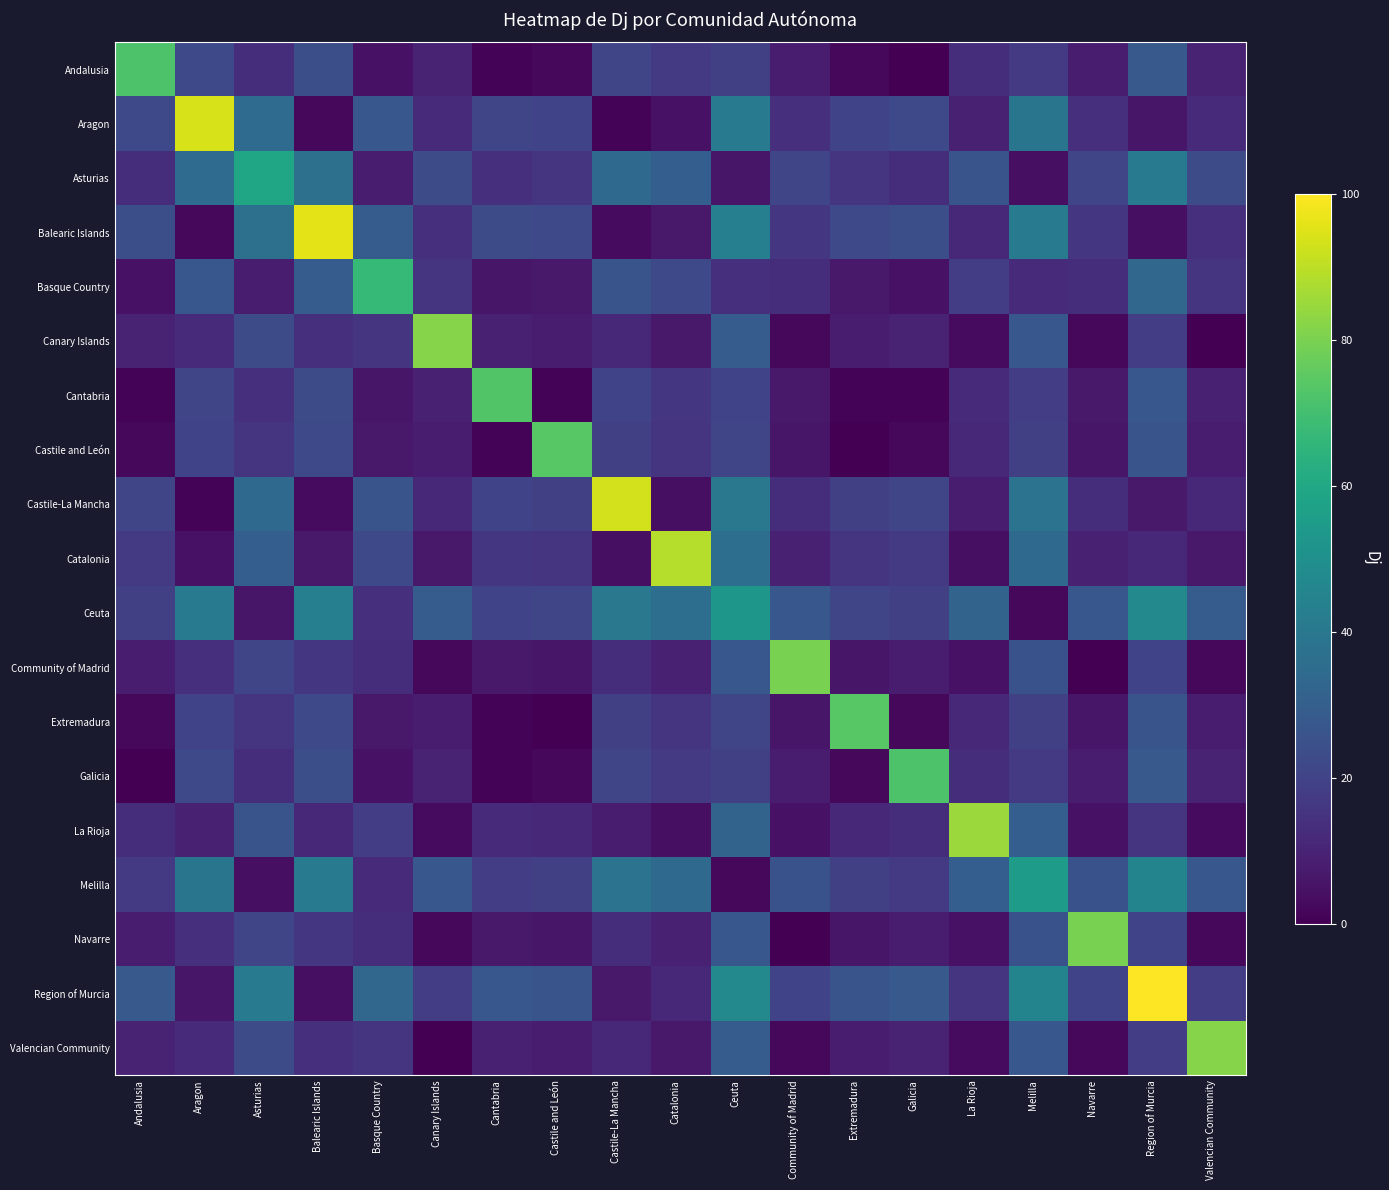

Reading left to right, extract all data points from this chart.

Andalusia: Andalusia=72	Aragon=22	Asturias=13	Balearic Islands=24	Basque Country=5	Canary Islands=10	Cantabria=1	Castile and León=2	Castile-La Mancha=21	Catalonia=17	Ceuta=19	Community of Madrid=8	Extremadura=2	Galicia=0	La Rioja=13	Melilla=17	Navarre=8	Region of Murcia=28	Valencian Community=10
Aragon: Andalusia=22	Aragon=94	Asturias=35	Balearic Islands=2	Basque Country=27	Canary Islands=12	Cantabria=21	Castile and León=20	Castile-La Mancha=1	Catalonia=5	Ceuta=41	Community of Madrid=14	Extremadura=20	Galicia=22	La Rioja=9	Melilla=39	Navarre=14	Region of Murcia=6	Valencian Community=12
Asturias: Andalusia=13	Aragon=35	Asturias=59	Balearic Islands=37	Basque Country=8	Canary Islands=23	Cantabria=14	Castile and León=15	Castile-La Mancha=34	Catalonia=30	Ceuta=6	Community of Madrid=21	Extremadura=15	Galicia=13	La Rioja=26	Melilla=4	Navarre=21	Region of Murcia=41	Valencian Community=23
Balearic Islands: Andalusia=24	Aragon=2	Asturias=37	Balearic Islands=96	Basque Country=29	Canary Islands=14	Cantabria=23	Castile and León=22	Castile-La Mancha=3	Catalonia=7	Ceuta=43	Community of Madrid=16	Extremadura=22	Galicia=24	La Rioja=11	Melilla=41	Navarre=16	Region of Murcia=4	Valencian Community=14
Basque Country: Andalusia=5	Aragon=27	Asturias=8	Balearic Islands=29	Basque Country=67	Canary Islands=15	Cantabria=6	Castile and León=7	Castile-La Mancha=26	Catalonia=22	Ceuta=14	Community of Madrid=13	Extremadura=7	Galicia=5	La Rioja=18	Melilla=12	Navarre=13	Region of Murcia=33	Valencian Community=15
Canary Islands: Andalusia=10	Aragon=12	Asturias=23	Balearic Islands=14	Basque Country=15	Canary Islands=82	Cantabria=9	Castile and León=8	Castile-La Mancha=11	Catalonia=7	Ceuta=29	Community of Madrid=2	Extremadura=8	Galicia=10	La Rioja=3	Melilla=27	Navarre=2	Region of Murcia=18	Valencian Community=0
Cantabria: Andalusia=1	Aragon=21	Asturias=14	Balearic Islands=23	Basque Country=6	Canary Islands=9	Cantabria=73	Castile and León=1	Castile-La Mancha=20	Catalonia=16	Ceuta=20	Community of Madrid=7	Extremadura=1	Galicia=1	La Rioja=12	Melilla=18	Navarre=7	Region of Murcia=27	Valencian Community=9
Castile and León: Andalusia=2	Aragon=20	Asturias=15	Balearic Islands=22	Basque Country=7	Canary Islands=8	Cantabria=1	Castile and León=74	Castile-La Mancha=19	Catalonia=15	Ceuta=21	Community of Madrid=6	Extremadura=0	Galicia=2	La Rioja=11	Melilla=19	Navarre=6	Region of Murcia=26	Valencian Community=8
Castile-La Mancha: Andalusia=21	Aragon=1	Asturias=34	Balearic Islands=3	Basque Country=26	Canary Islands=11	Cantabria=20	Castile and León=19	Castile-La Mancha=93	Catalonia=4	Ceuta=40	Community of Madrid=13	Extremadura=19	Galicia=21	La Rioja=8	Melilla=38	Navarre=13	Region of Murcia=7	Valencian Community=11
Catalonia: Andalusia=17	Aragon=5	Asturias=30	Balearic Islands=7	Basque Country=22	Canary Islands=7	Cantabria=16	Castile and León=15	Castile-La Mancha=4	Catalonia=89	Ceuta=36	Community of Madrid=9	Extremadura=15	Galicia=17	La Rioja=4	Melilla=34	Navarre=9	Region of Murcia=11	Valencian Community=7
Ceuta: Andalusia=19	Aragon=41	Asturias=6	Balearic Islands=43	Basque Country=14	Canary Islands=29	Cantabria=20	Castile and León=21	Castile-La Mancha=40	Catalonia=36	Ceuta=53	Community of Madrid=27	Extremadura=21	Galicia=19	La Rioja=32	Melilla=2	Navarre=27	Region of Murcia=47	Valencian Community=29
Community of Madrid: Andalusia=8	Aragon=14	Asturias=21	Balearic Islands=16	Basque Country=13	Canary Islands=2	Cantabria=7	Castile and León=6	Castile-La Mancha=13	Catalonia=9	Ceuta=27	Community of Madrid=80	Extremadura=6	Galicia=8	La Rioja=5	Melilla=25	Navarre=0	Region of Murcia=20	Valencian Community=2
Extremadura: Andalusia=2	Aragon=20	Asturias=15	Balearic Islands=22	Basque Country=7	Canary Islands=8	Cantabria=1	Castile and León=0	Castile-La Mancha=19	Catalonia=15	Ceuta=21	Community of Madrid=6	Extremadura=74	Galicia=2	La Rioja=11	Melilla=19	Navarre=6	Region of Murcia=26	Valencian Community=8
Galicia: Andalusia=0	Aragon=22	Asturias=13	Balearic Islands=24	Basque Country=5	Canary Islands=10	Cantabria=1	Castile and León=2	Castile-La Mancha=21	Catalonia=17	Ceuta=19	Community of Madrid=8	Extremadura=2	Galicia=72	La Rioja=13	Melilla=17	Navarre=8	Region of Murcia=28	Valencian Community=10
La Rioja: Andalusia=13	Aragon=9	Asturias=26	Balearic Islands=11	Basque Country=18	Canary Islands=3	Cantabria=12	Castile and León=11	Castile-La Mancha=8	Catalonia=4	Ceuta=32	Community of Madrid=5	Extremadura=11	Galicia=13	La Rioja=85	Melilla=30	Navarre=5	Region of Murcia=15	Valencian Community=3
Melilla: Andalusia=17	Aragon=39	Asturias=4	Balearic Islands=41	Basque Country=12	Canary Islands=27	Cantabria=18	Castile and León=19	Castile-La Mancha=38	Catalonia=34	Ceuta=2	Community of Madrid=25	Extremadura=19	Galicia=17	La Rioja=30	Melilla=55	Navarre=25	Region of Murcia=45	Valencian Community=27
Navarre: Andalusia=8	Aragon=14	Asturias=21	Balearic Islands=16	Basque Country=13	Canary Islands=2	Cantabria=7	Castile and León=6	Castile-La Mancha=13	Catalonia=9	Ceuta=27	Community of Madrid=0	Extremadura=6	Galicia=8	La Rioja=5	Melilla=25	Navarre=80	Region of Murcia=20	Valencian Community=2
Region of Murcia: Andalusia=28	Aragon=6	Asturias=41	Balearic Islands=4	Basque Country=33	Canary Islands=18	Cantabria=27	Castile and León=26	Castile-La Mancha=7	Catalonia=11	Ceuta=47	Community of Madrid=20	Extremadura=26	Galicia=28	La Rioja=15	Melilla=45	Navarre=20	Region of Murcia=100	Valencian Community=18
Valencian Community: Andalusia=10	Aragon=12	Asturias=23	Balearic Islands=14	Basque Country=15	Canary Islands=0	Cantabria=9	Castile and León=8	Castile-La Mancha=11	Catalonia=7	Ceuta=29	Community of Madrid=2	Extremadura=8	Galicia=10	La Rioja=3	Melilla=27	Navarre=2	Region of Murcia=18	Valencian Community=82